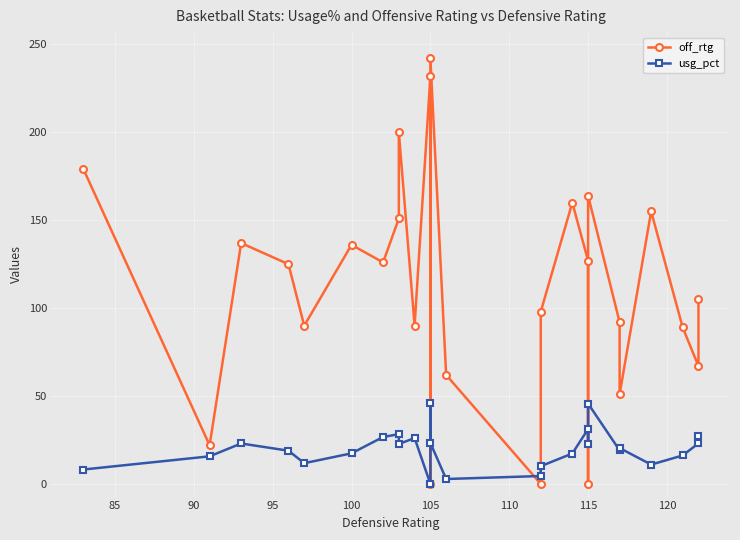

What are all the series names shown in the legend?

off_rtg, usg_pct